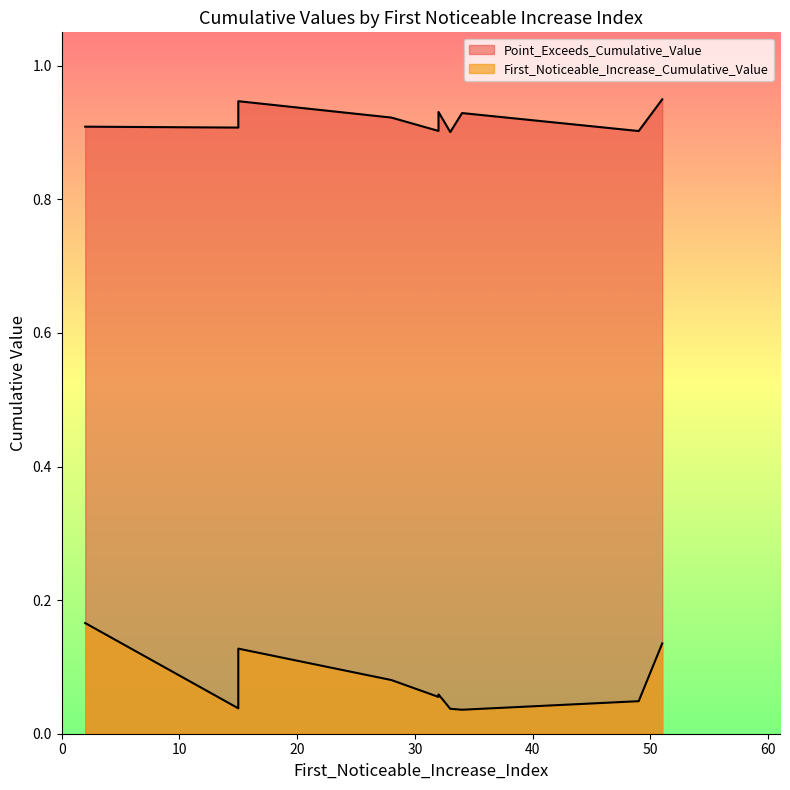

True or false: Point_Exceeds_Cumulative_Value has more than 1 points higher than both neighbors.

True